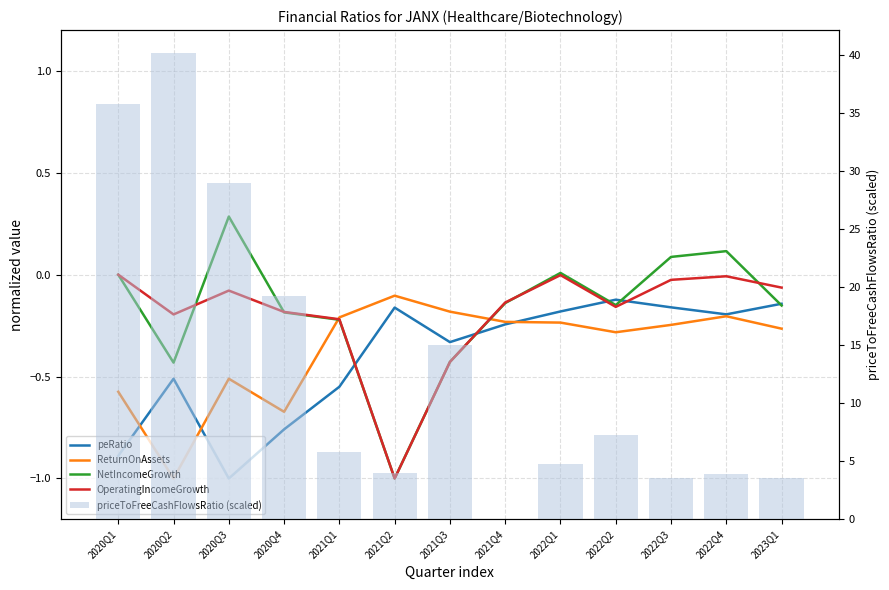

What is the maximum value for ReturnOnAssets?

-0.1